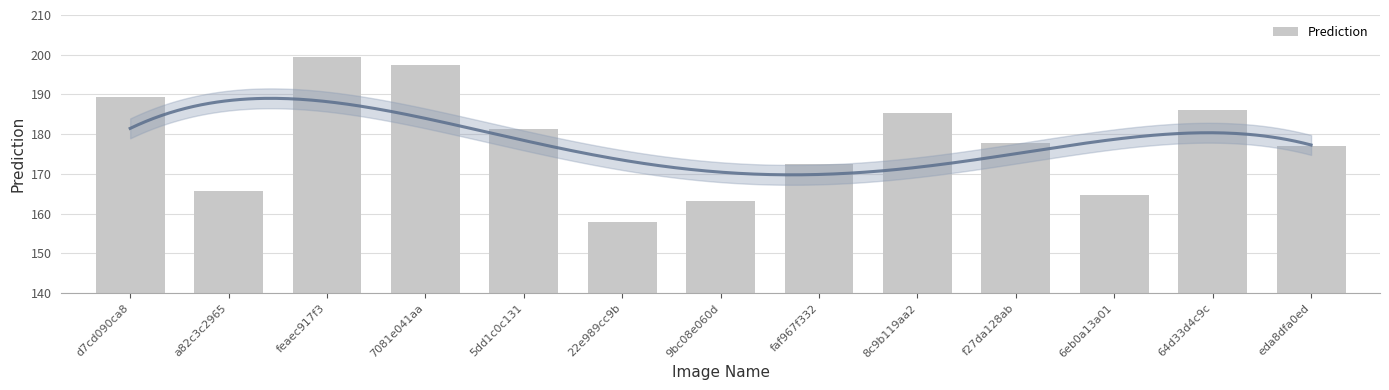

Is it true that the value at 6eb0a13a01 is 164.7?

True